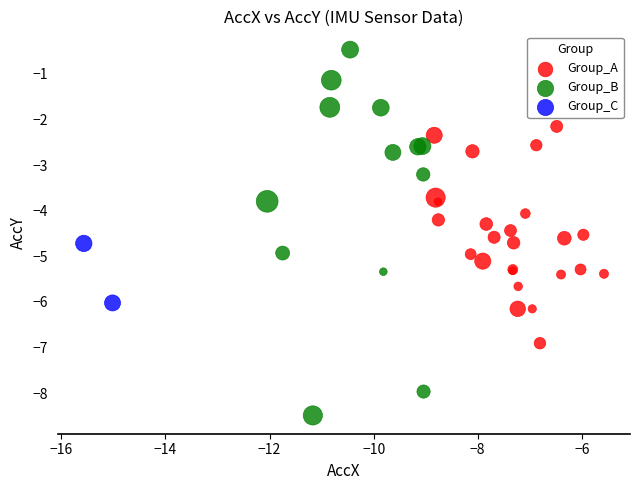

What are all the series names shown in the legend?

Group_A, Group_B, Group_C